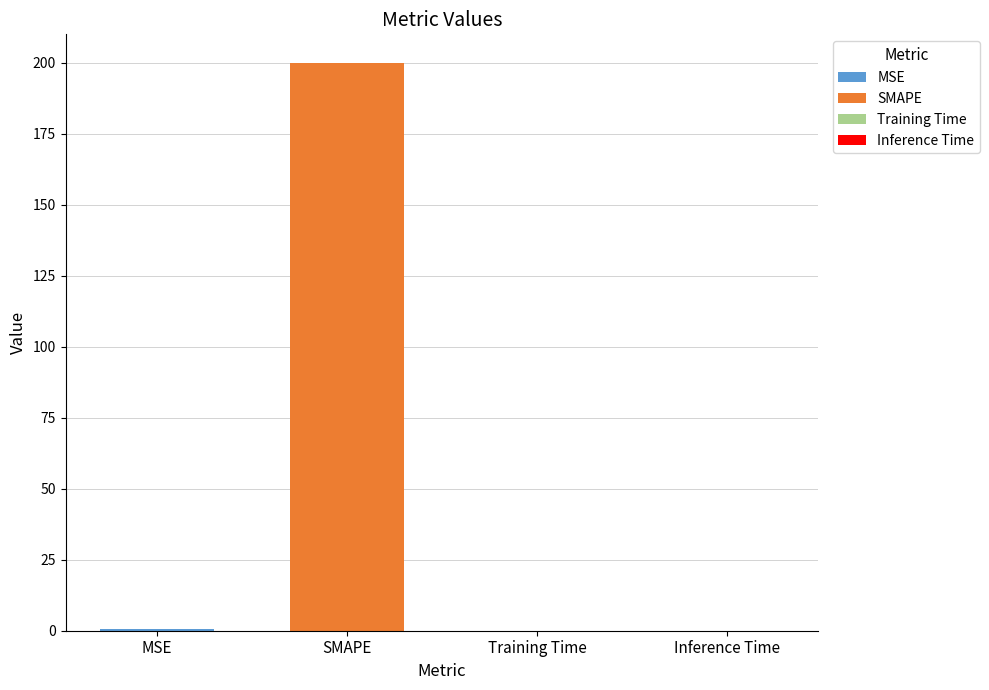

Is it true that the value at SMAPE is 302.9?

False